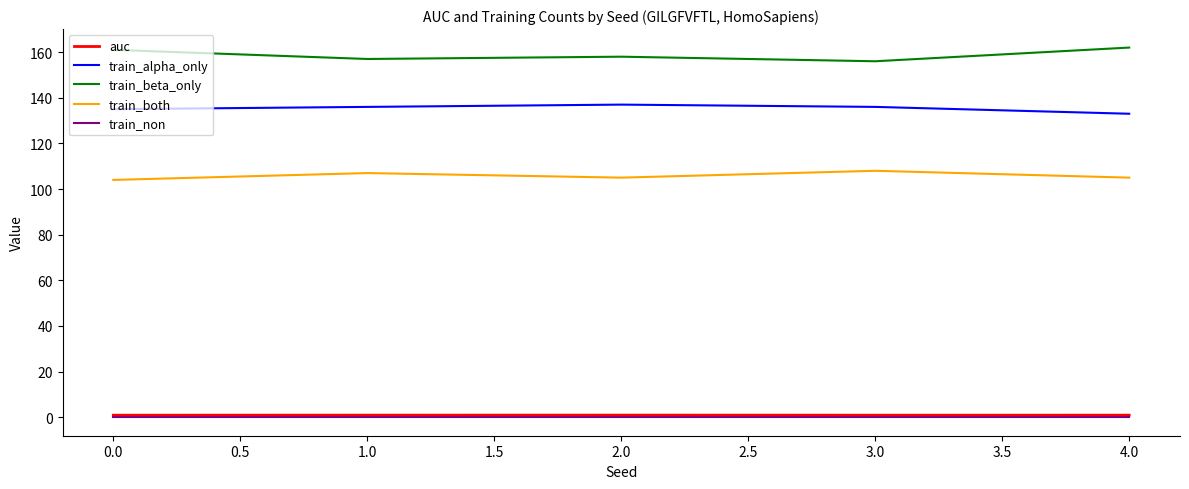

Is the value of train_beta_only at 4.0 greater than the value of train_alpha_only at 1.0?

Yes